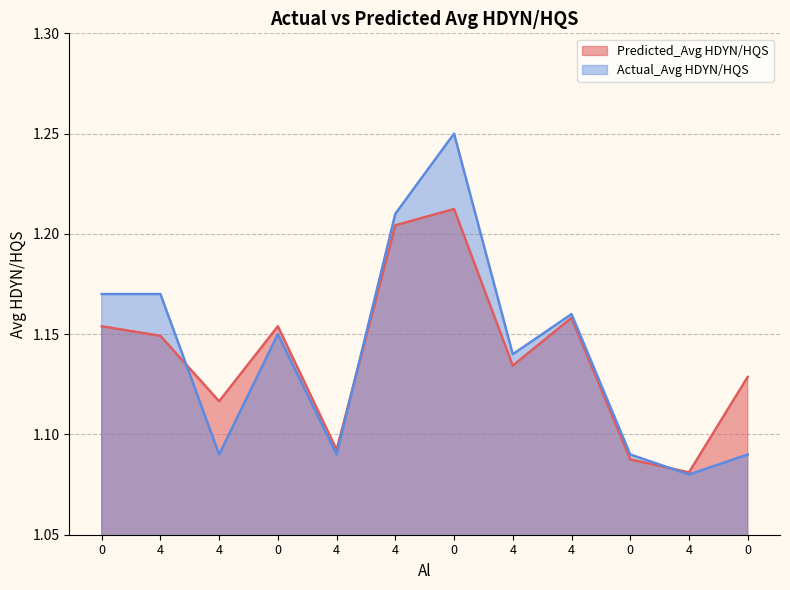

Which series ends up on top after the final intersection of Predicted_Avg HDYN/HQS and Actual_Avg HDYN/HQS?

Predicted_Avg HDYN/HQS